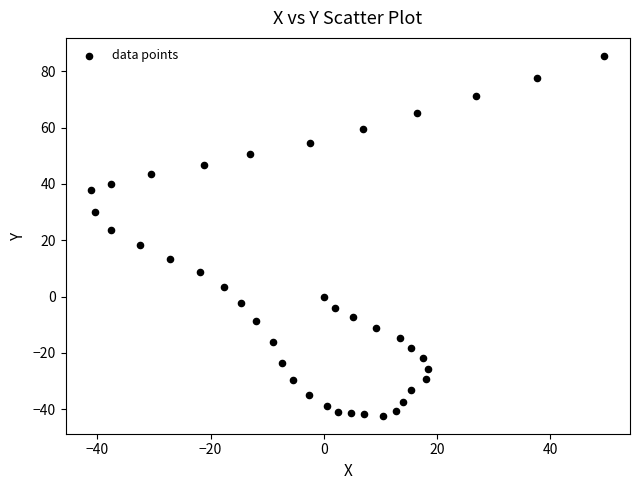

What is the range of X values (max minus min)?

90.7